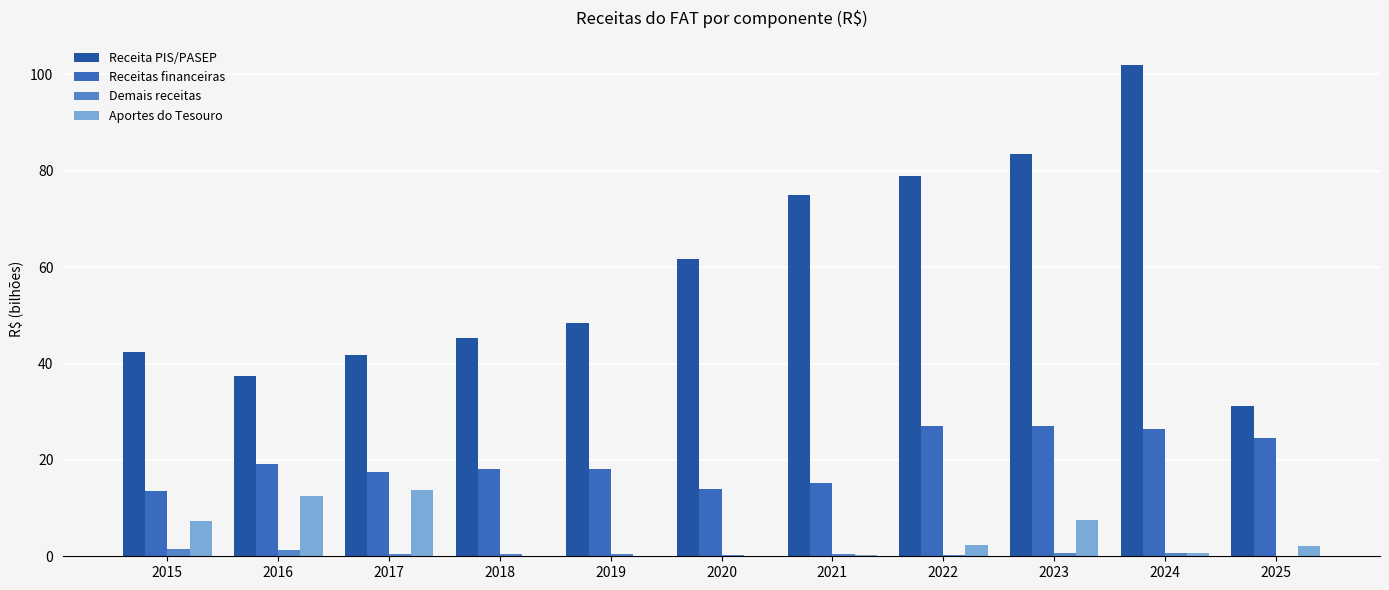

How many data points does each series have?

11